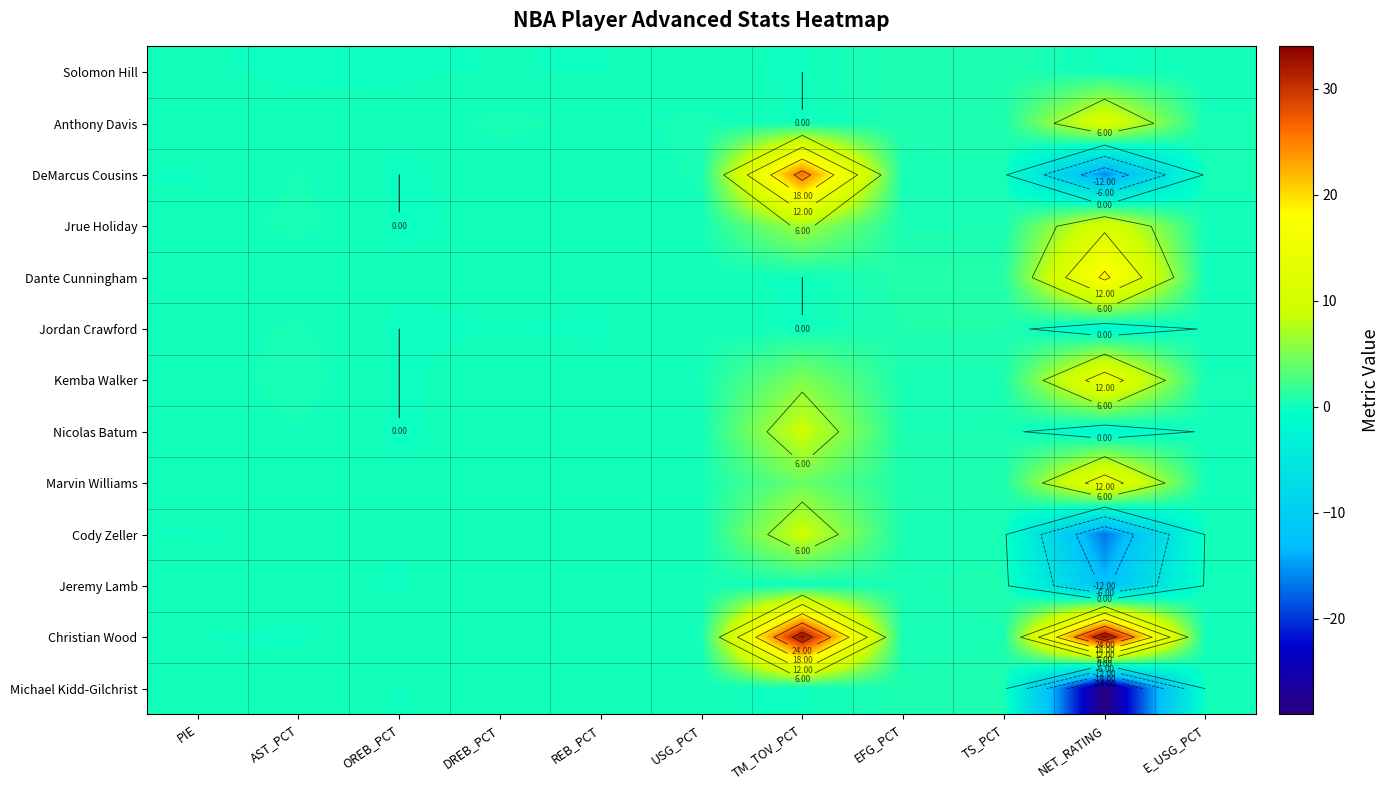

How many positive values does the Christian Wood series have?

10